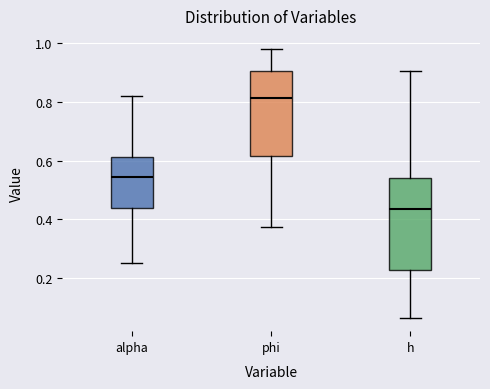

Which box's median line is the highest?

phi